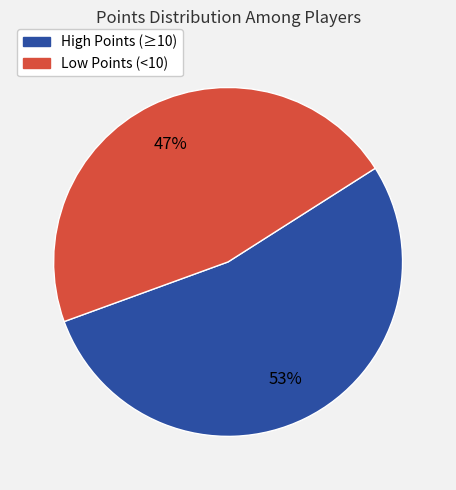

To the nearest percent, what is the average slice percentage?

50%